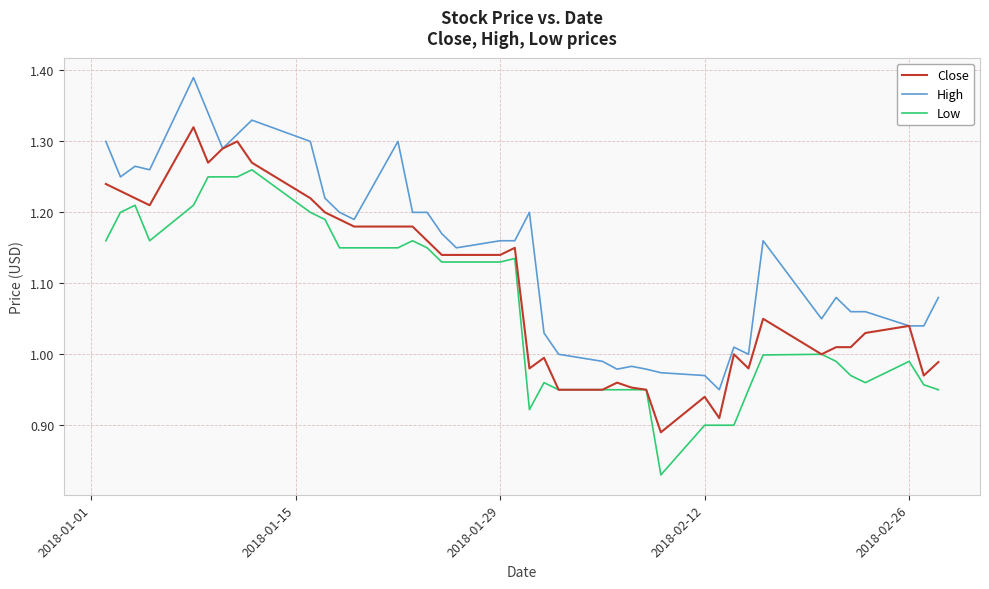

True or false: Low and High cross at least once.

False